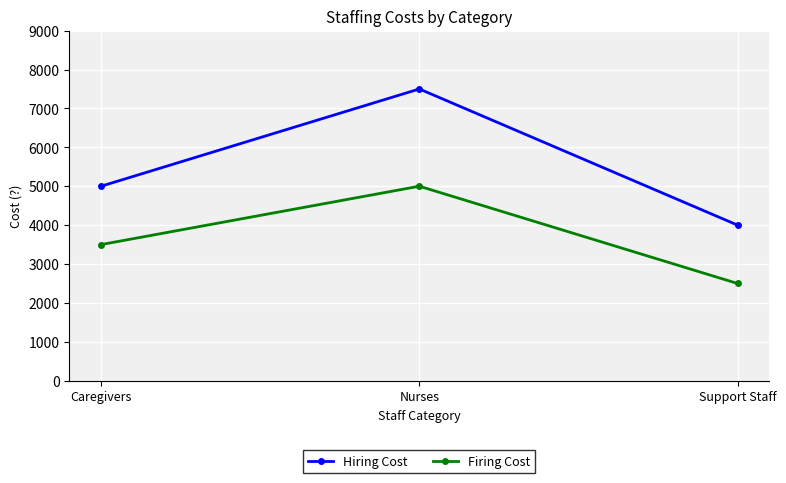

How many distinct data groups are displayed?

2